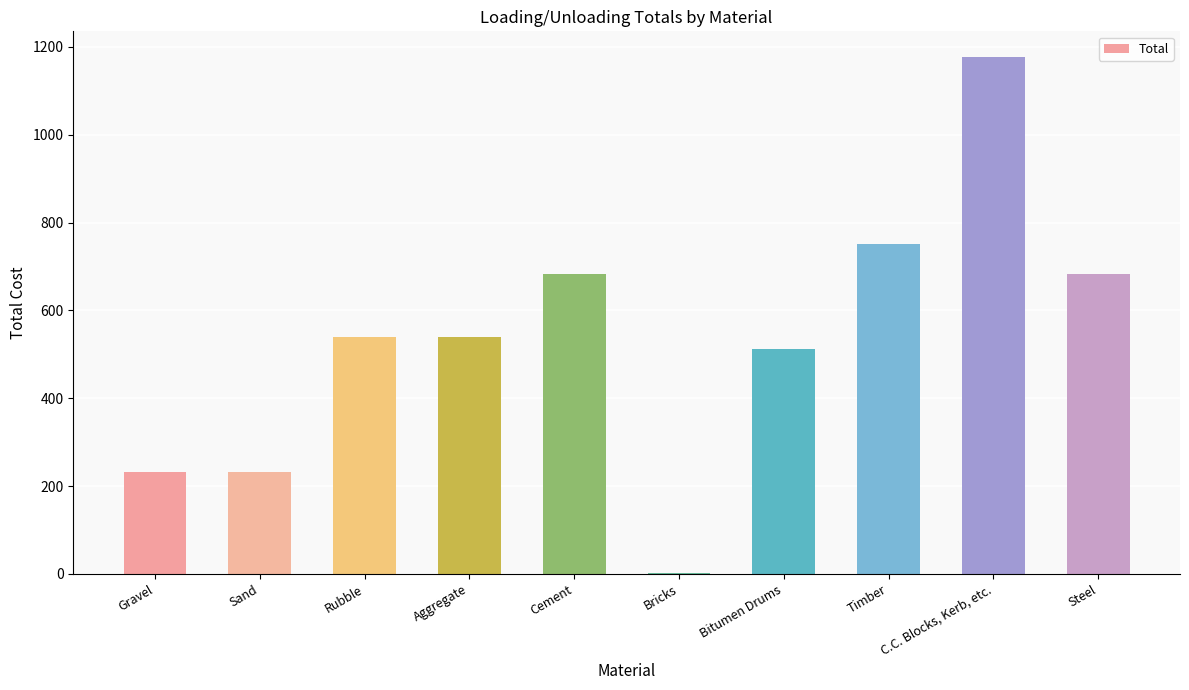

Between C.C. Blocks, Kerb, etc. and Rubble, which is larger?

C.C. Blocks, Kerb, etc.